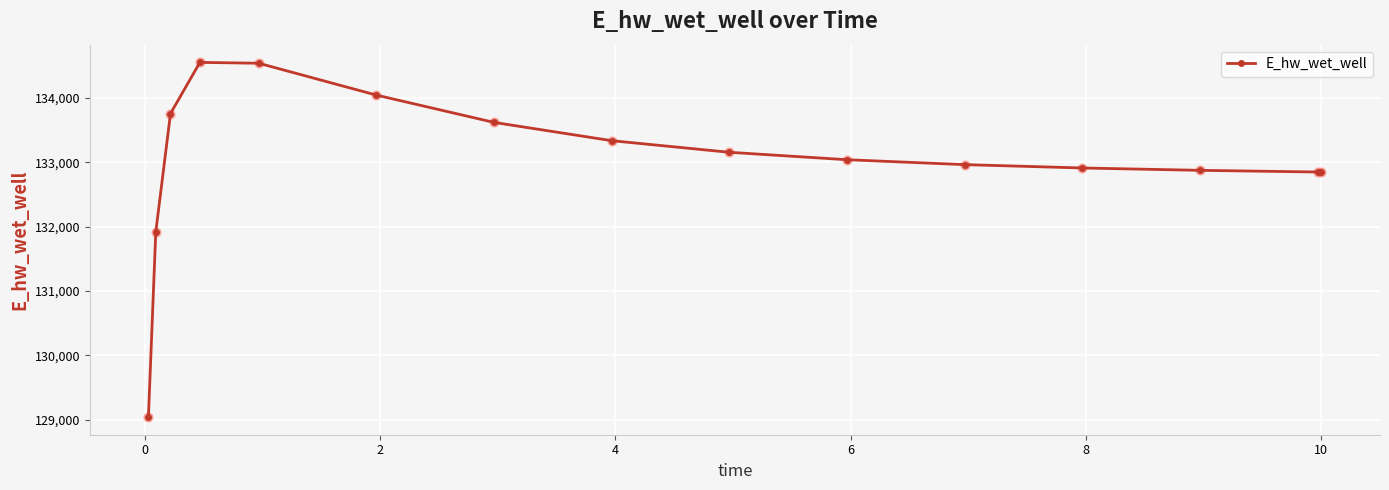

What is the greatest value displayed?

134551.6